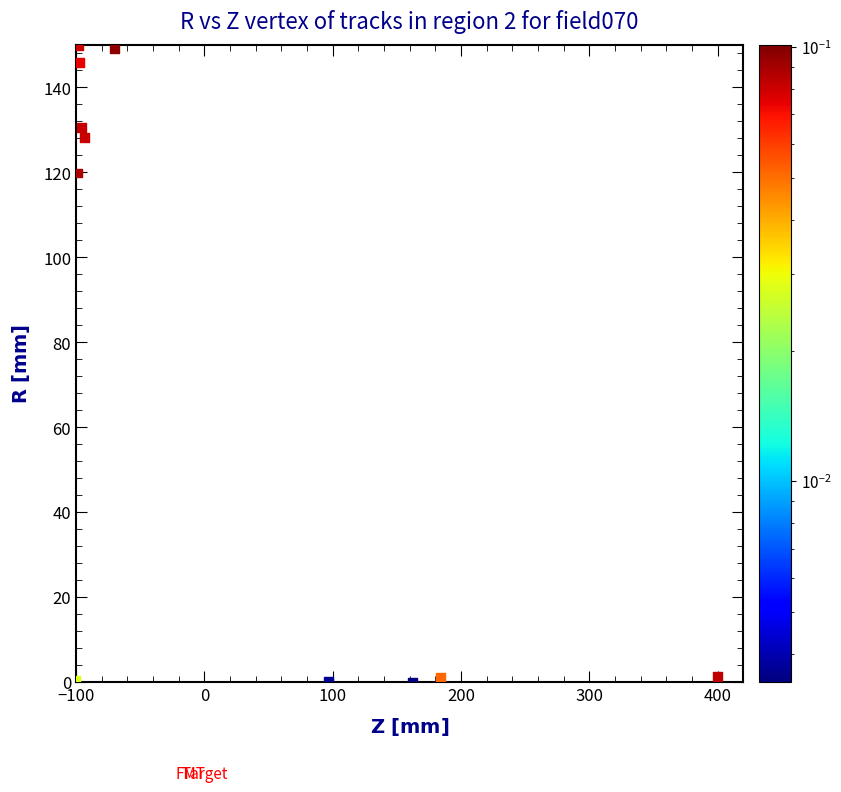

What Y value in the scatter plot is closest to 75?

119.9